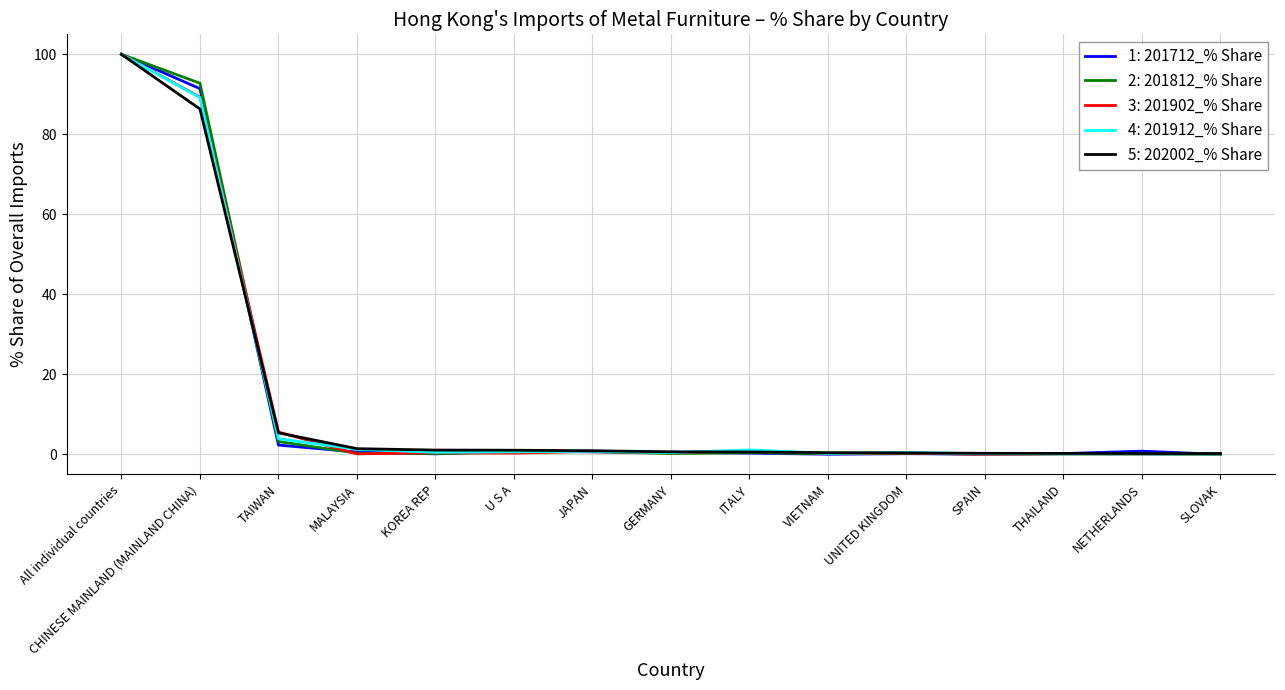

The 4: 201912_% Share series shows 58.5 at All individual countries. True or false?

False